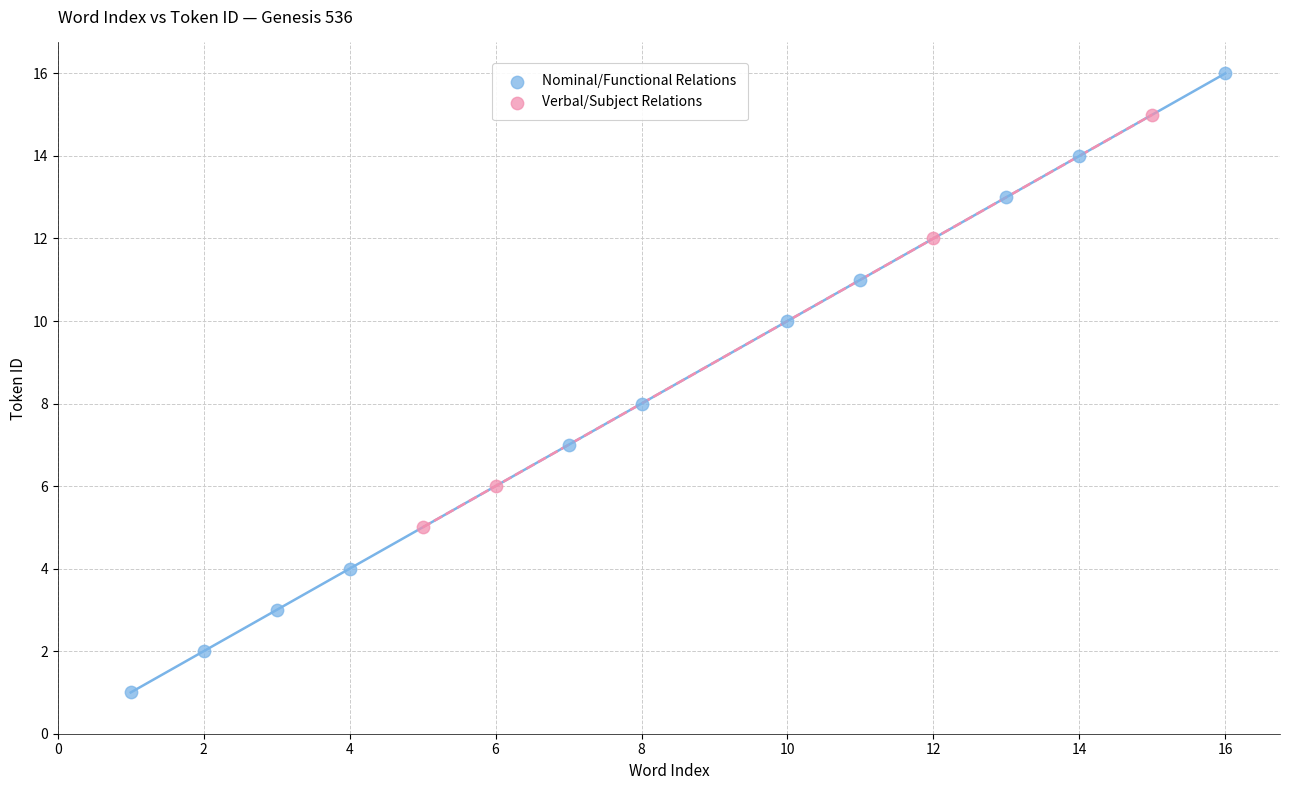

Which series has the largest Y range (max minus min)?

Nominal/Functional Relations